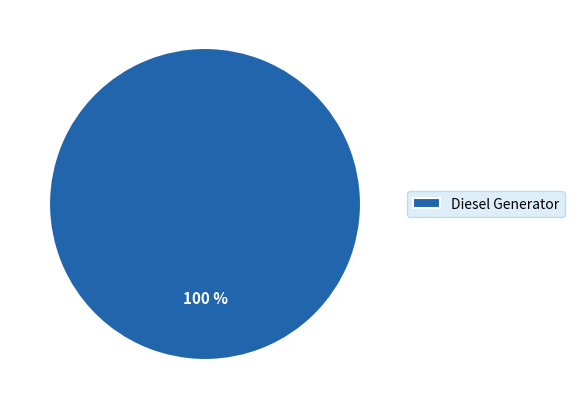

Does any single category account for the majority?

Yes